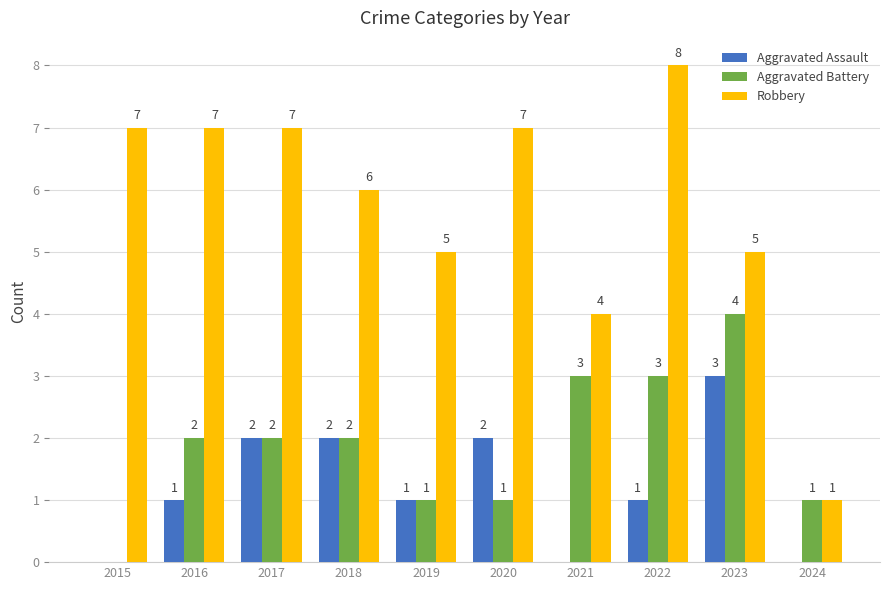

Which series has the largest total across all categories?

Robbery